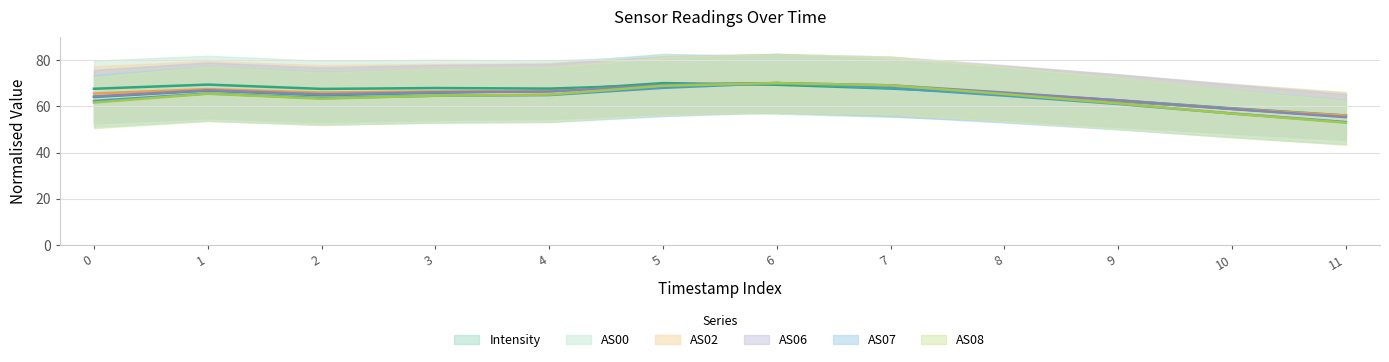

How many data points does each series have?

12